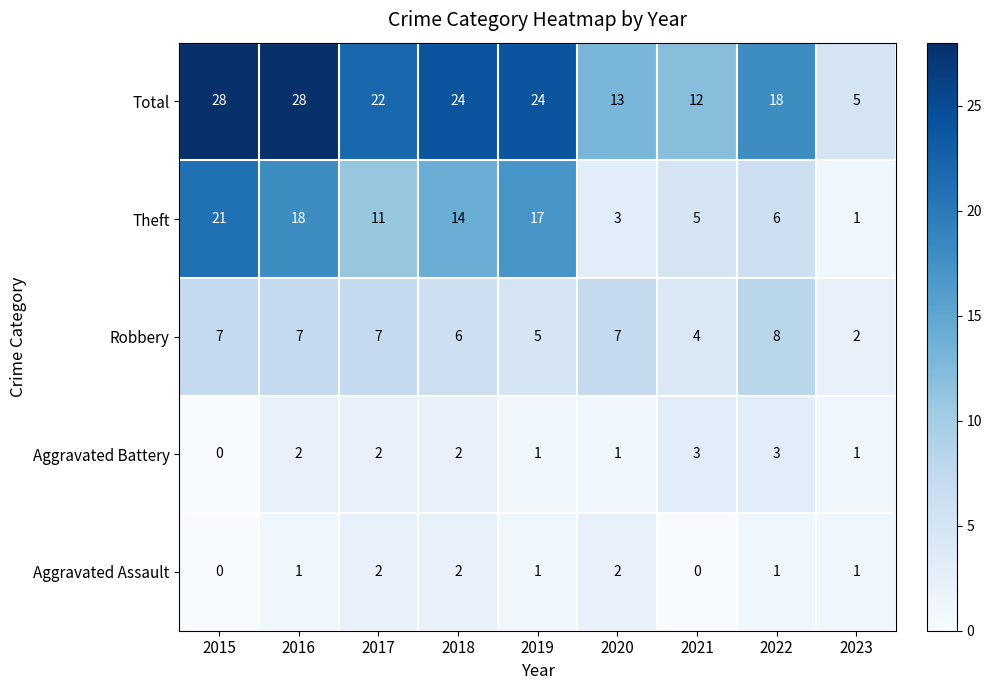

Which series has the largest total across all categories?

Total